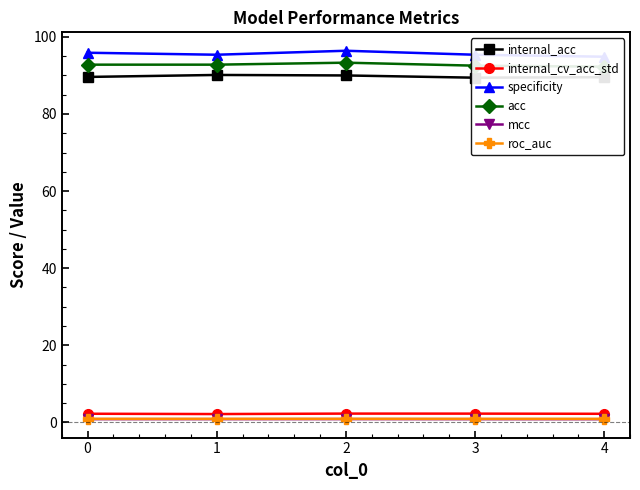

True or false: acc and specificity intersect in this chart.

False